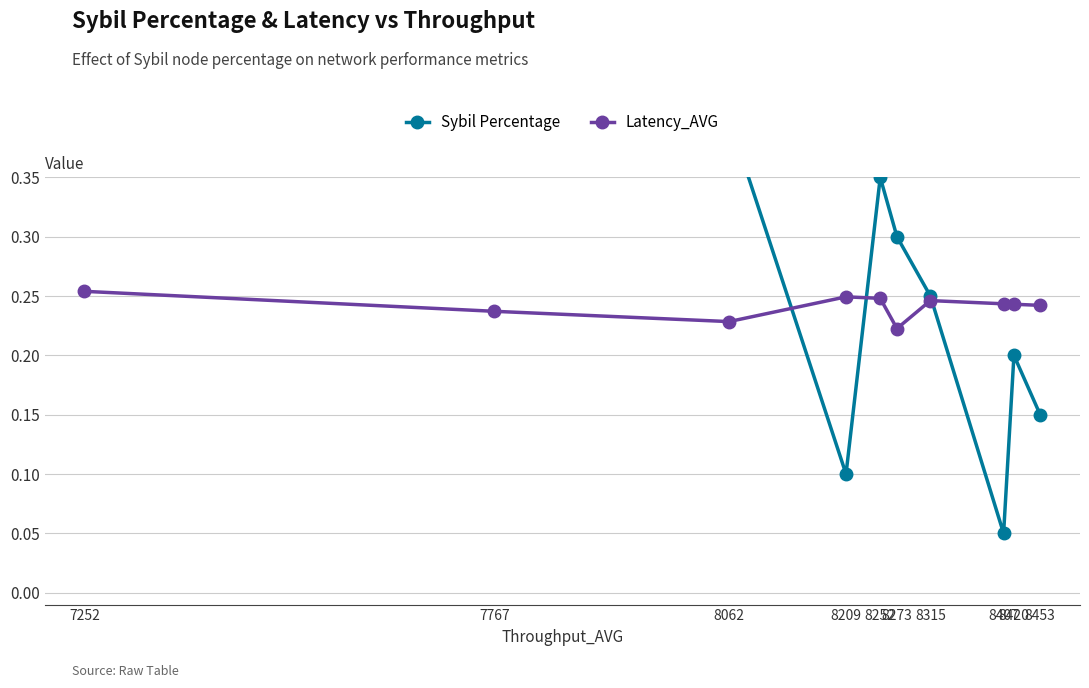

How many interior local valleys does the Sybil Percentage series have?

2